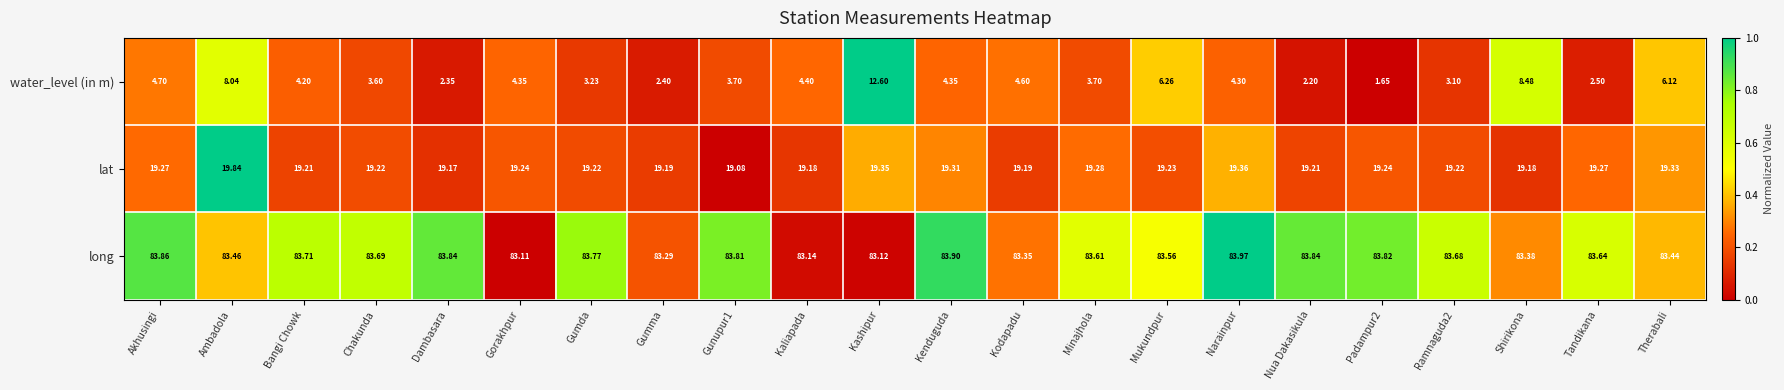

Rank the series by their average value, from highest to lowest.

long, lat, water_level (in m)